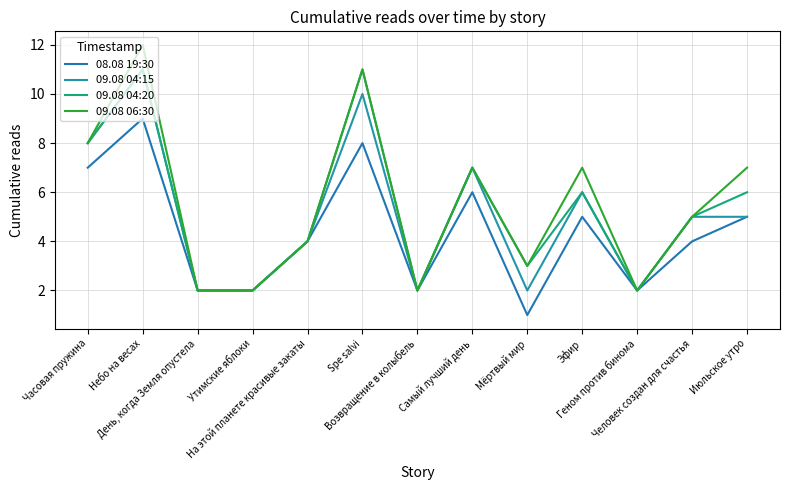

What is the total value across all series at День, когда Земля опустела?

8